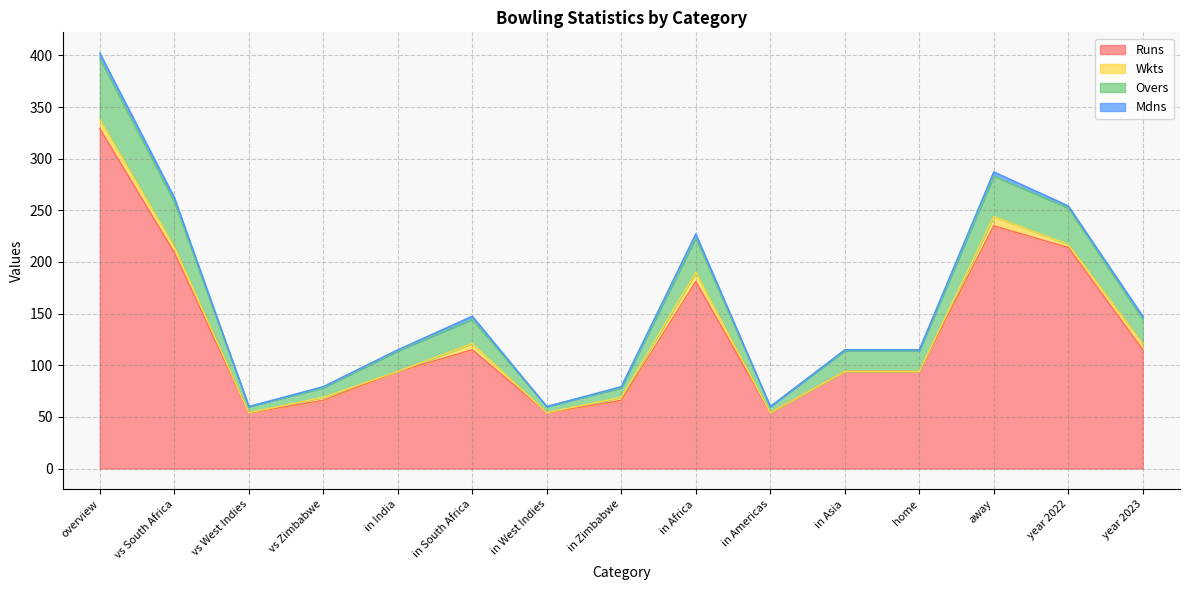

What is the label of the 3rd point from the left?

vs West Indies